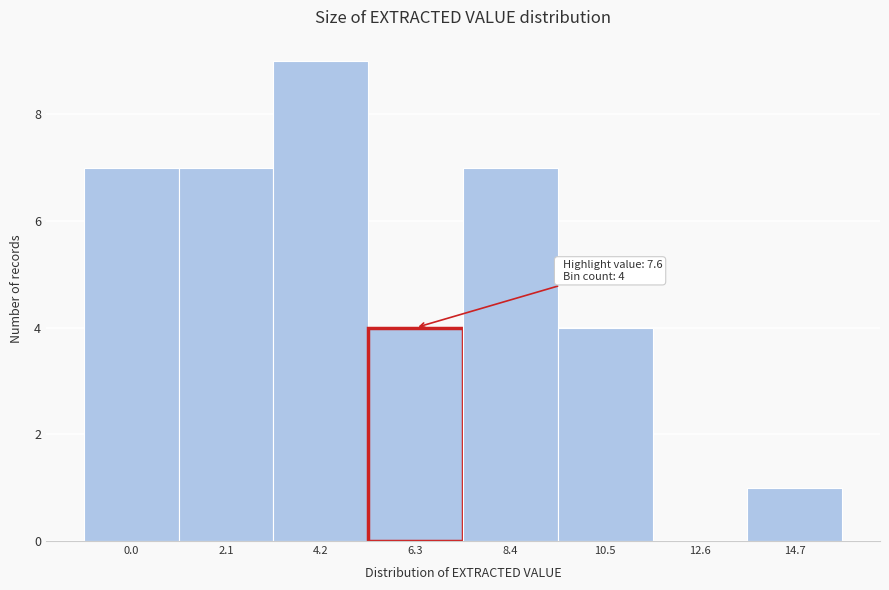

Reading left to right, list all the values displayed in this chart.

0.0=7	2.1=7	4.2=9	6.3=4	8.4=7	10.5=4	12.6=0	14.7=1